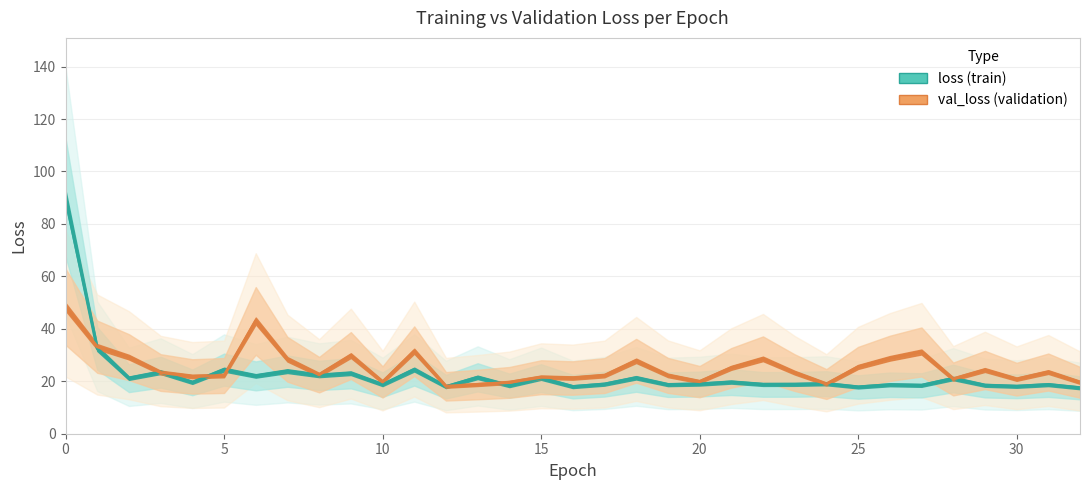

Does the chart display data point markers on the line(s)?

No